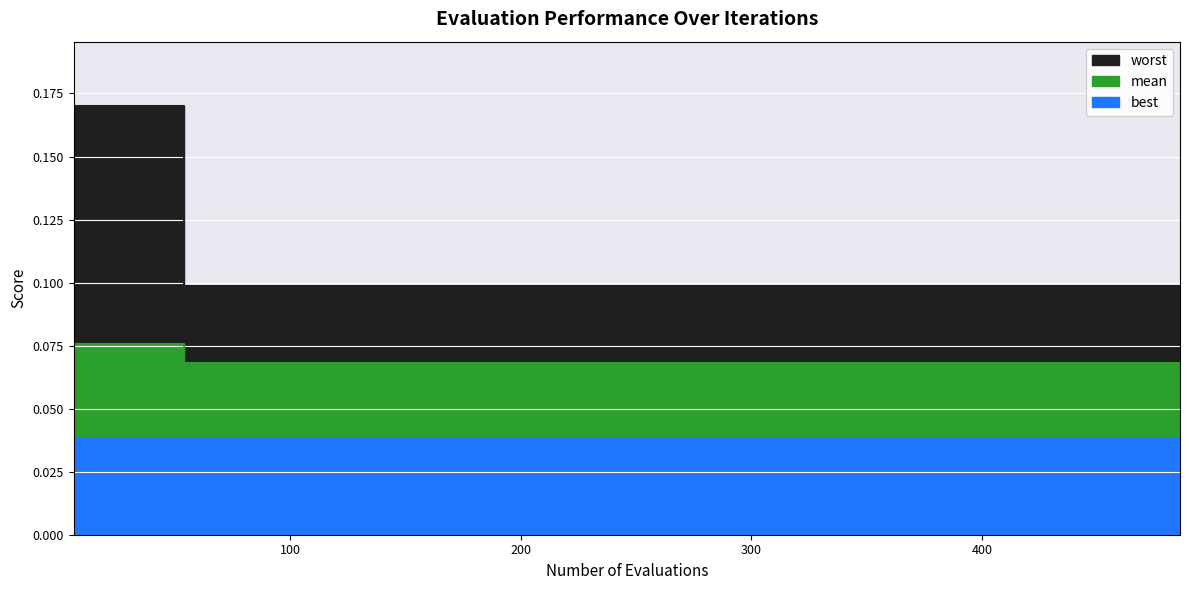

At which label is mean closest to 0?

54